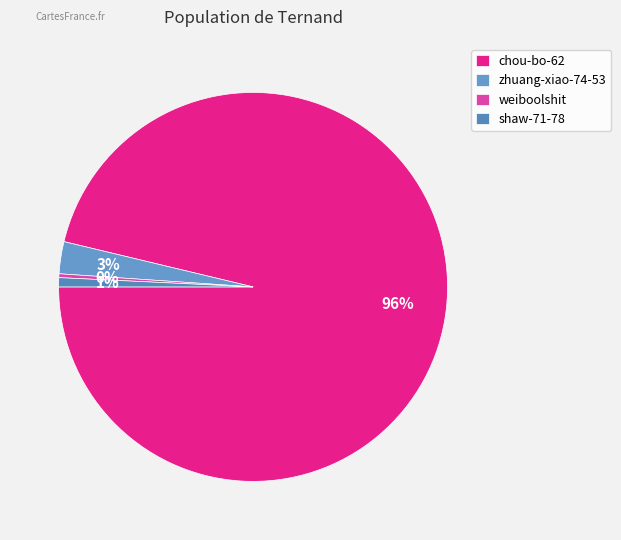

Which slice represents more than half of the pie?

chou-bo-62